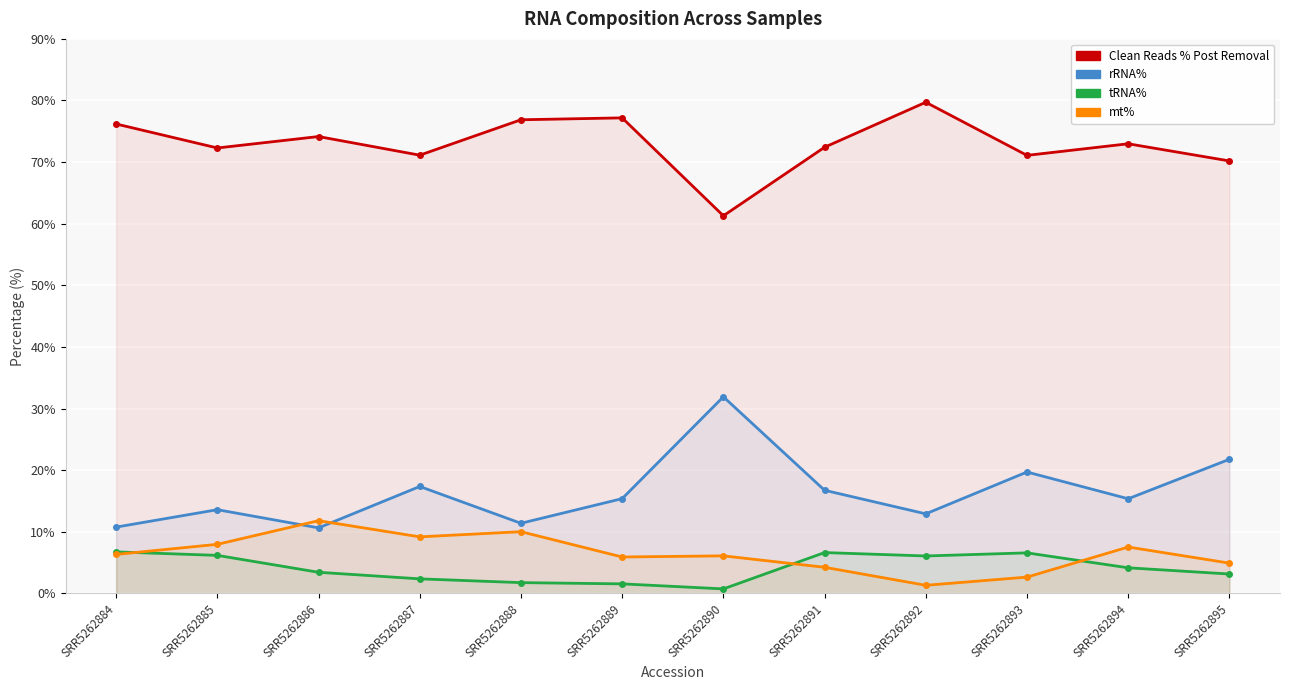

The mt% series shows 2.6 at SRR5262893. True or false?

True